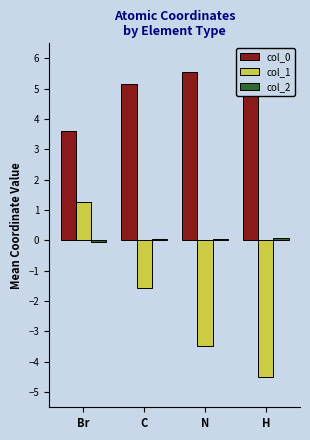

At N, list the series in order from largest to smallest.

col_0, col_2, col_1